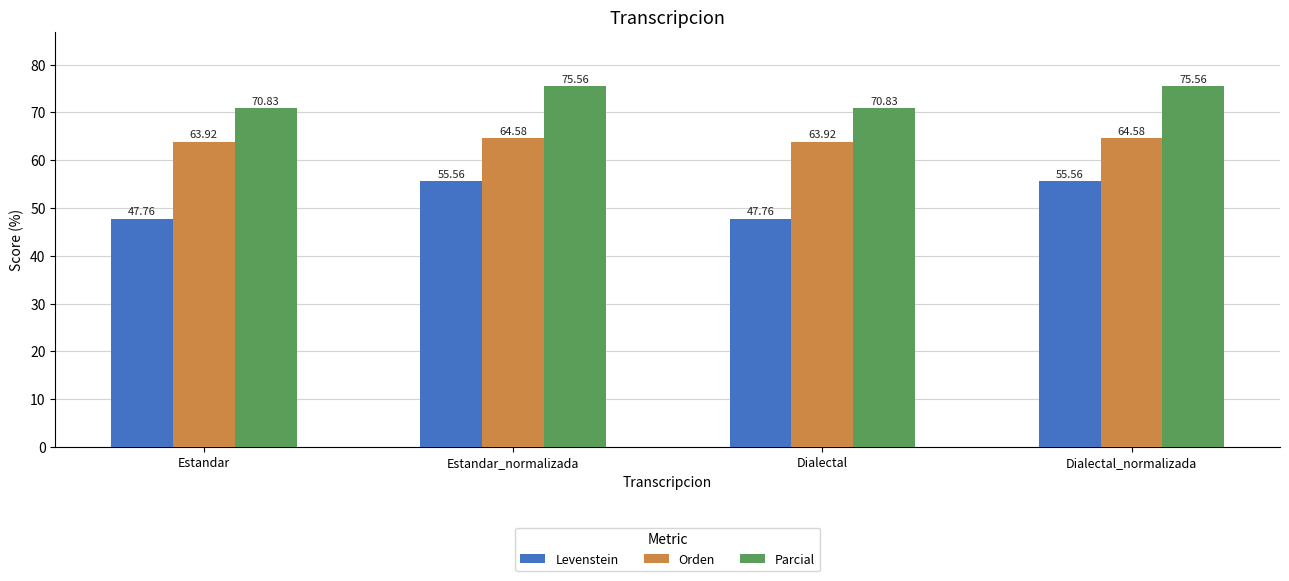

What is the label of the 3rd bar from the right?

Estandar_normalizada